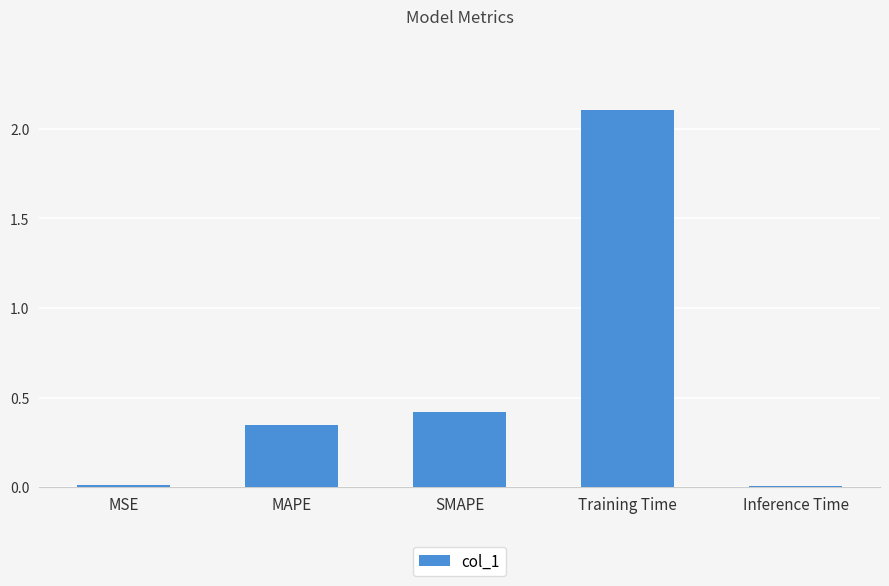

The value at MAPE is 0.5. True or false?

False